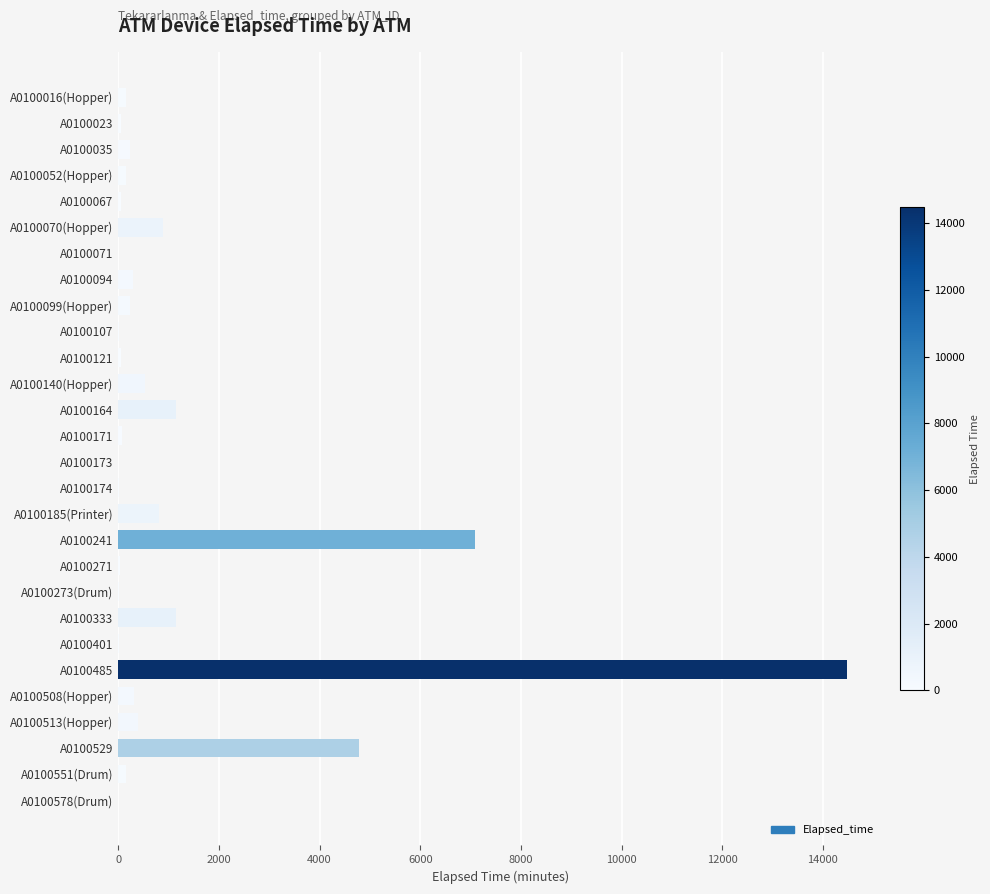

What is the sum of all values?

33115